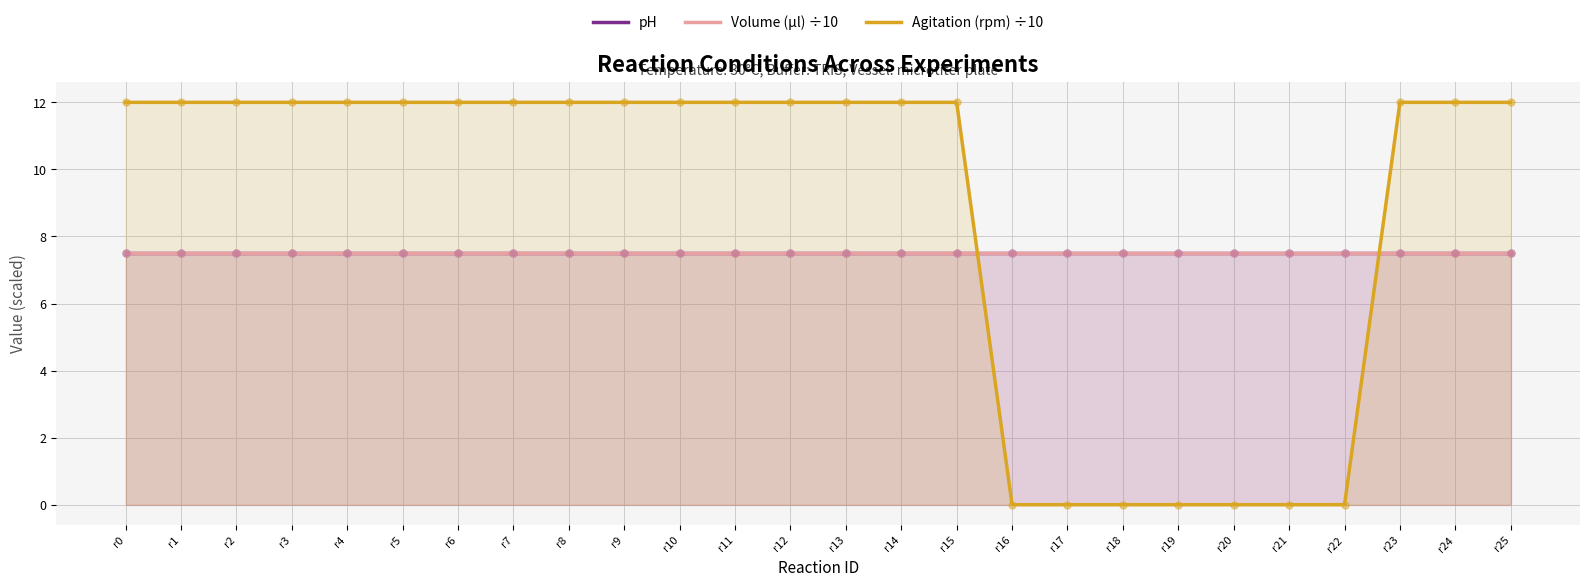

At how many categories does at least one series exceed 10?

19